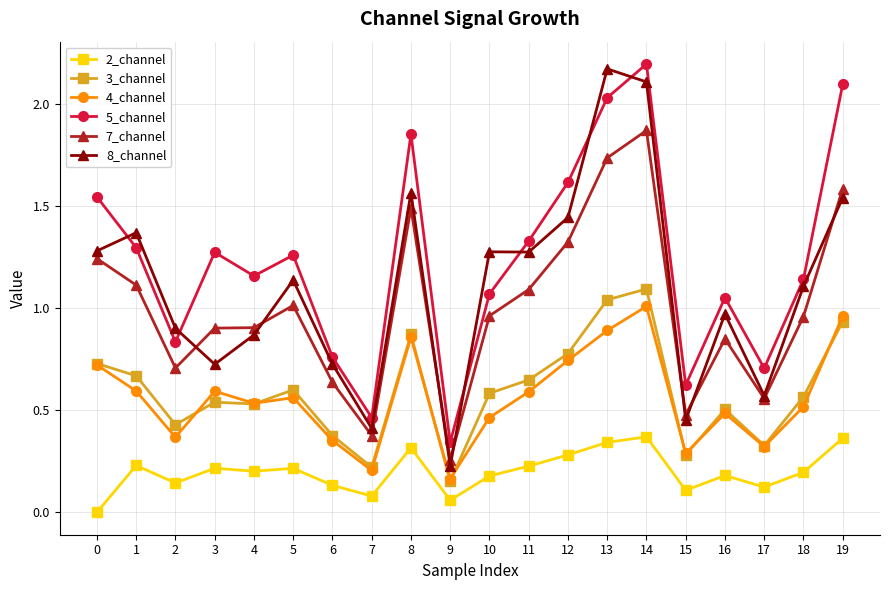

At how many categories does at least one series exceed 0?

20